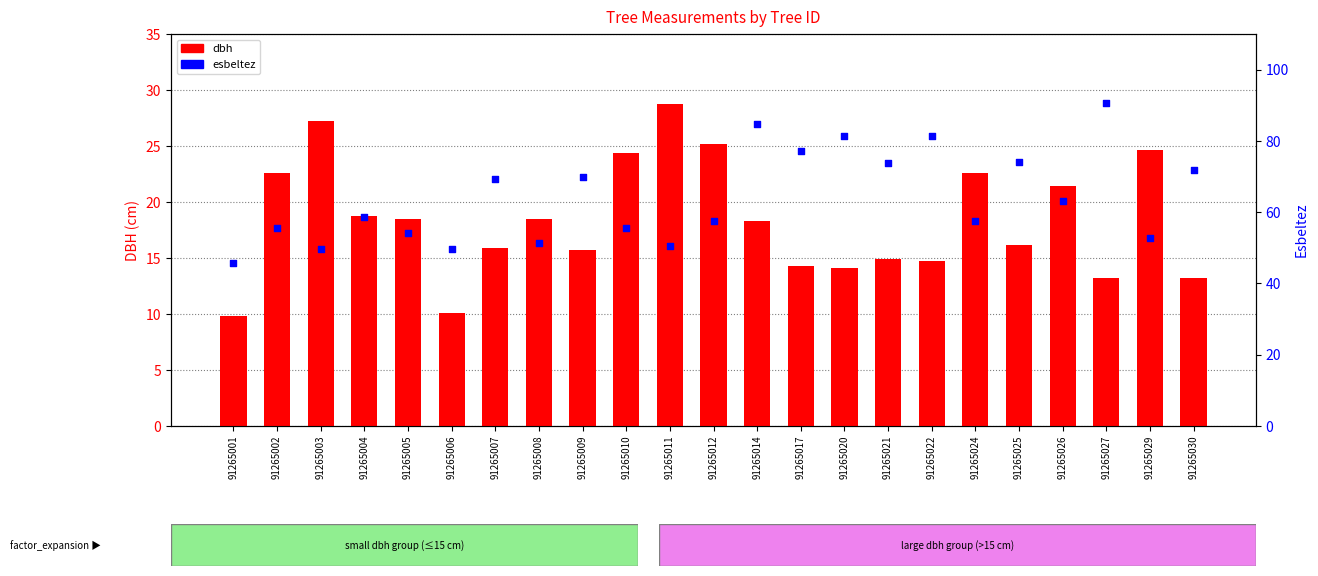

What are all the series names shown in the legend?

dbh, esbeltez